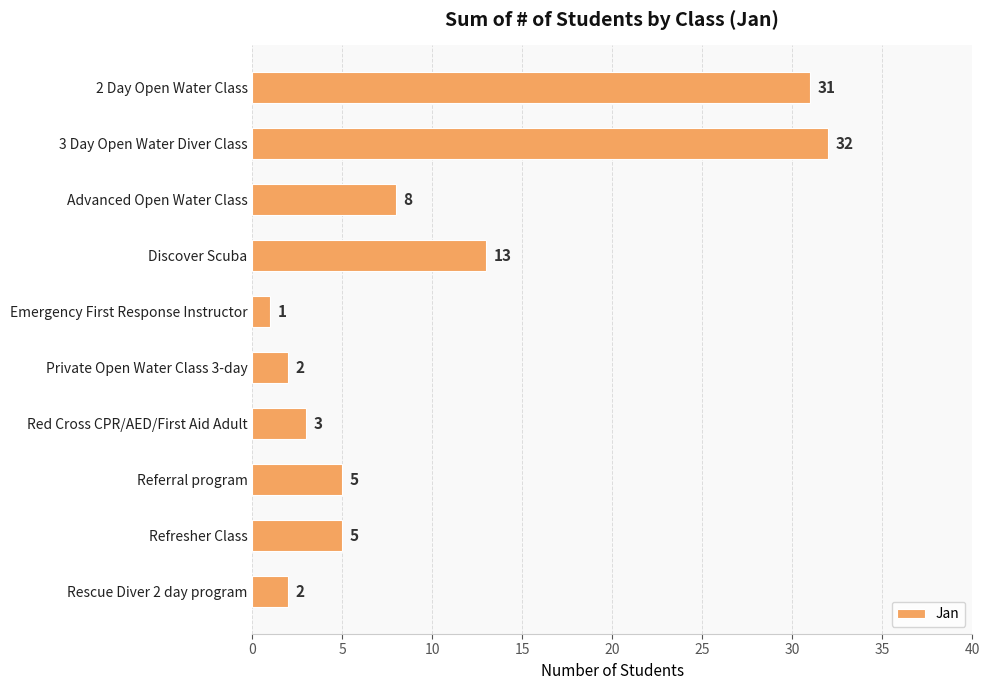

What is the difference between the values at Discover Scuba and Referral program?

8